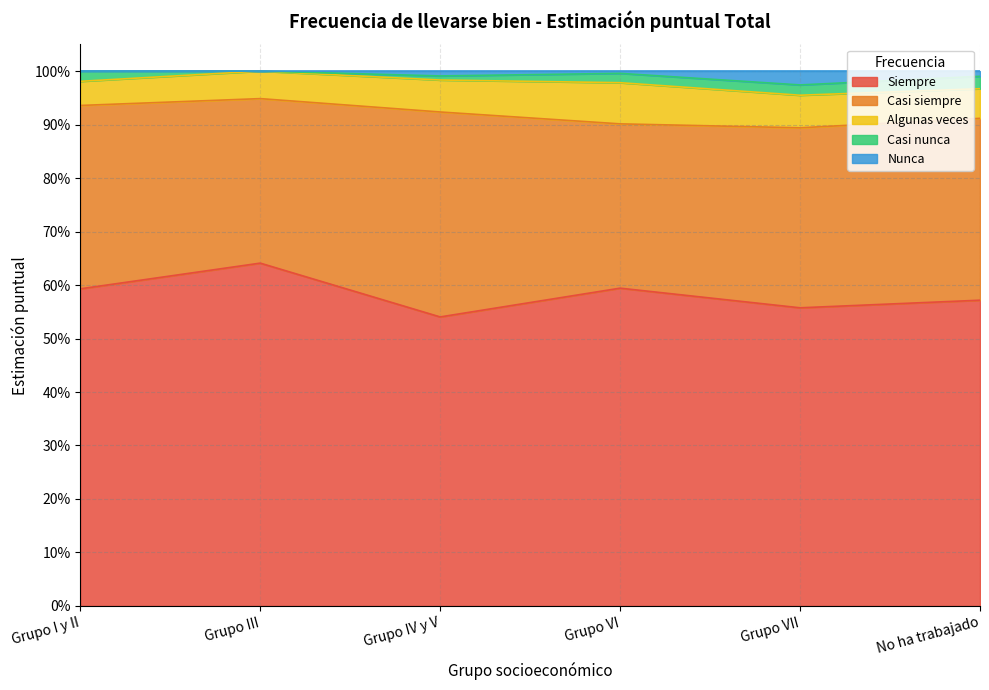

Which has a higher value, Grupo I y II or Grupo VII?

Grupo I y II